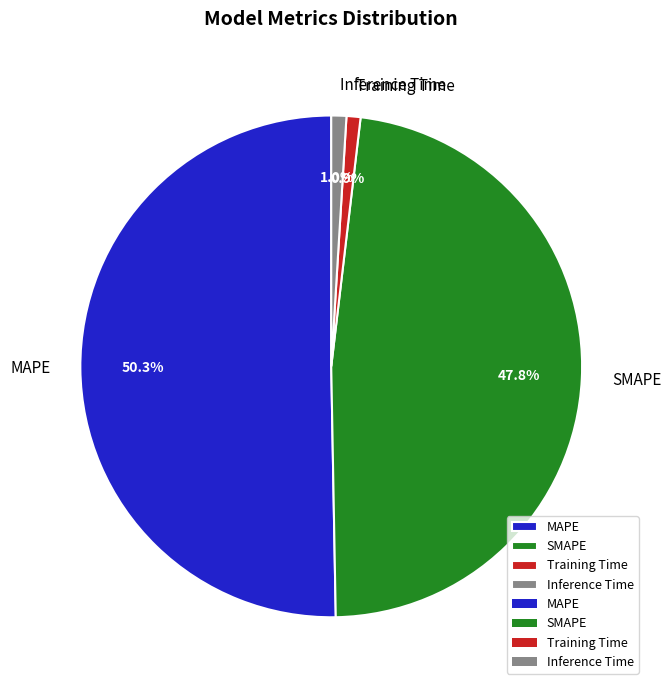

How many slices are in this pie chart?

4